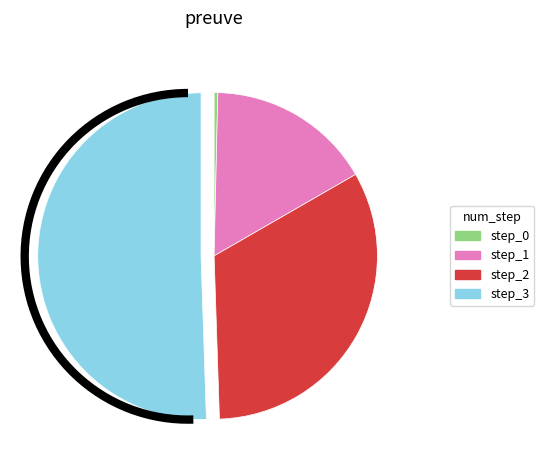

The step_1 slice represents 16% of the pie. True or false?

True